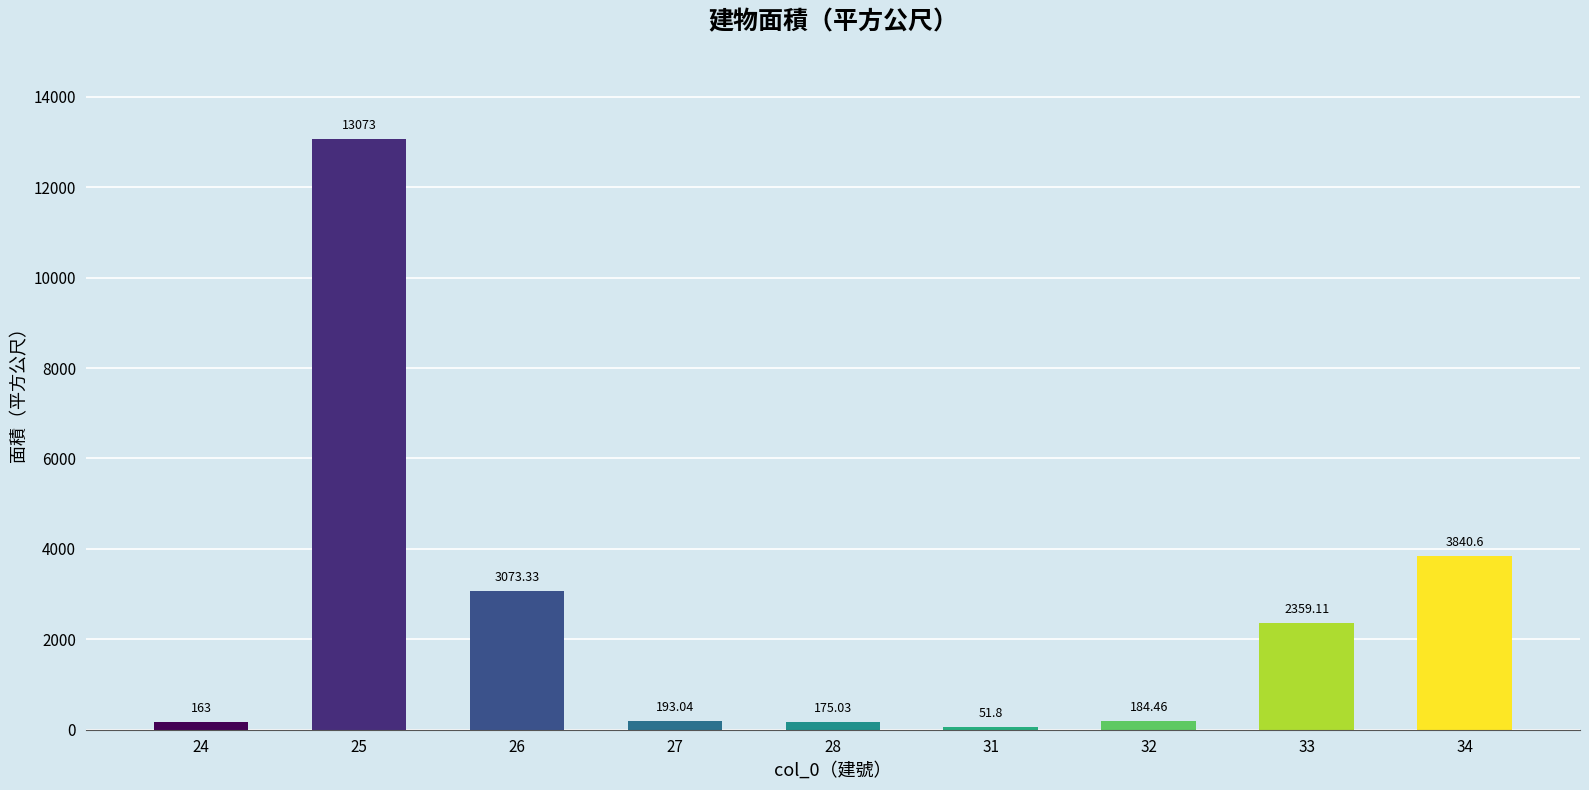

The chart shows a value of 184.5 at 32. True or false?

True